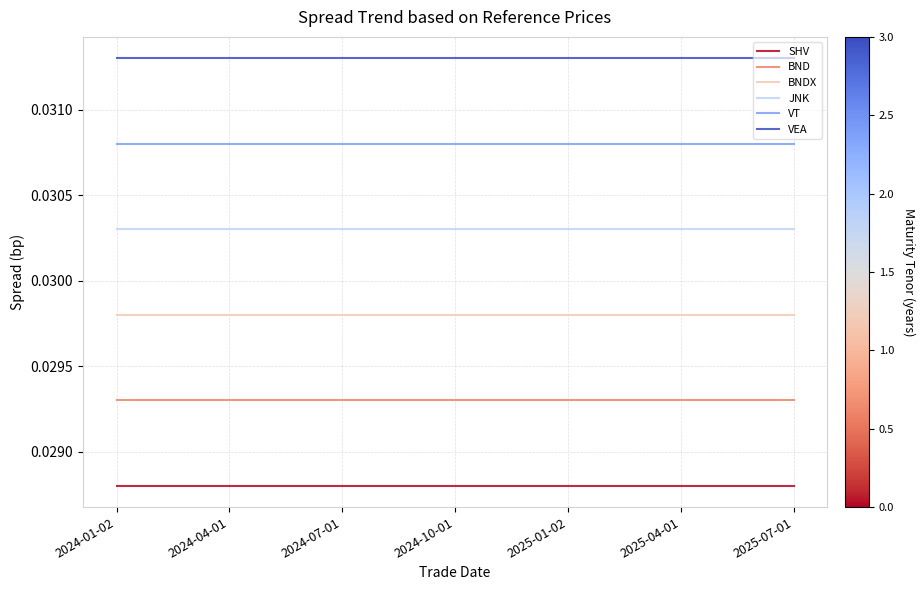

Rank the series at 2024-10-01 from lowest to highest value.

SHV, BND, BNDX, JNK, VT, VEA